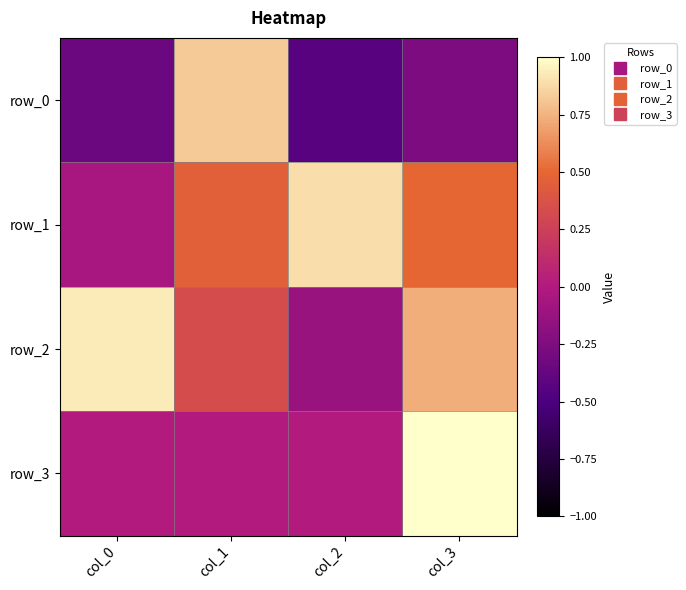

Which series has the largest total across all categories?

row_2